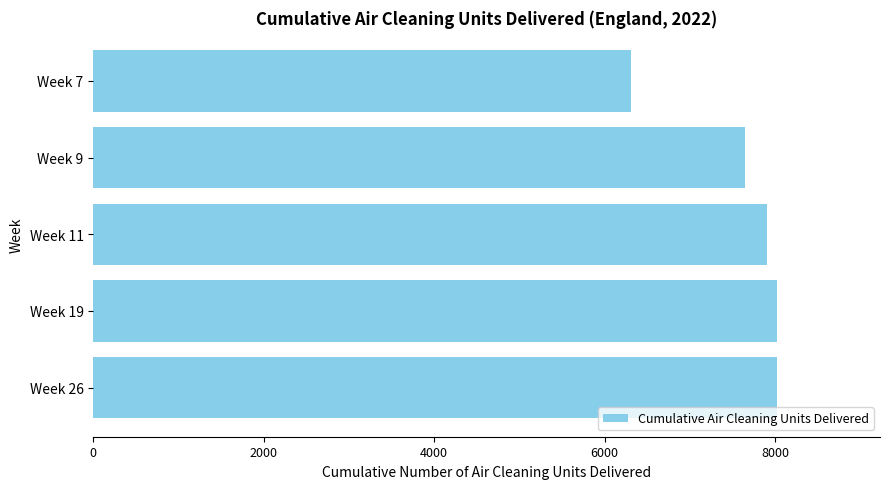

Are the bars horizontal?

Yes